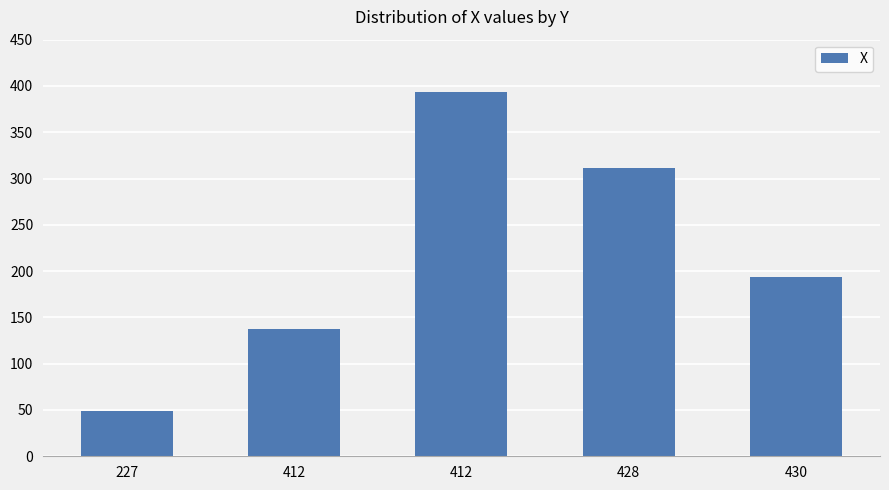

The chart shows a value of 190 at 428. True or false?

False